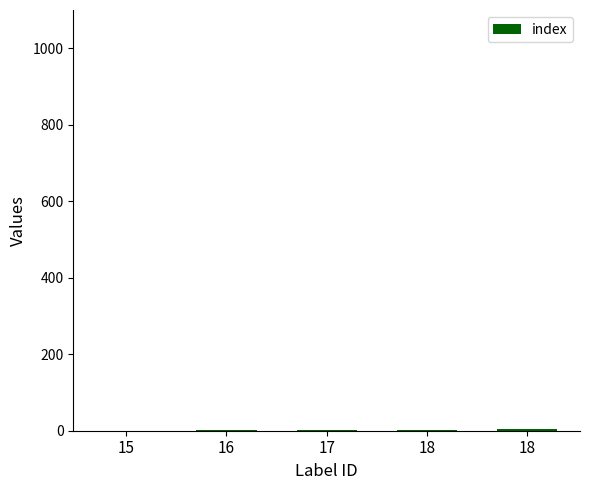

What is the maximum value shown in the chart?

4